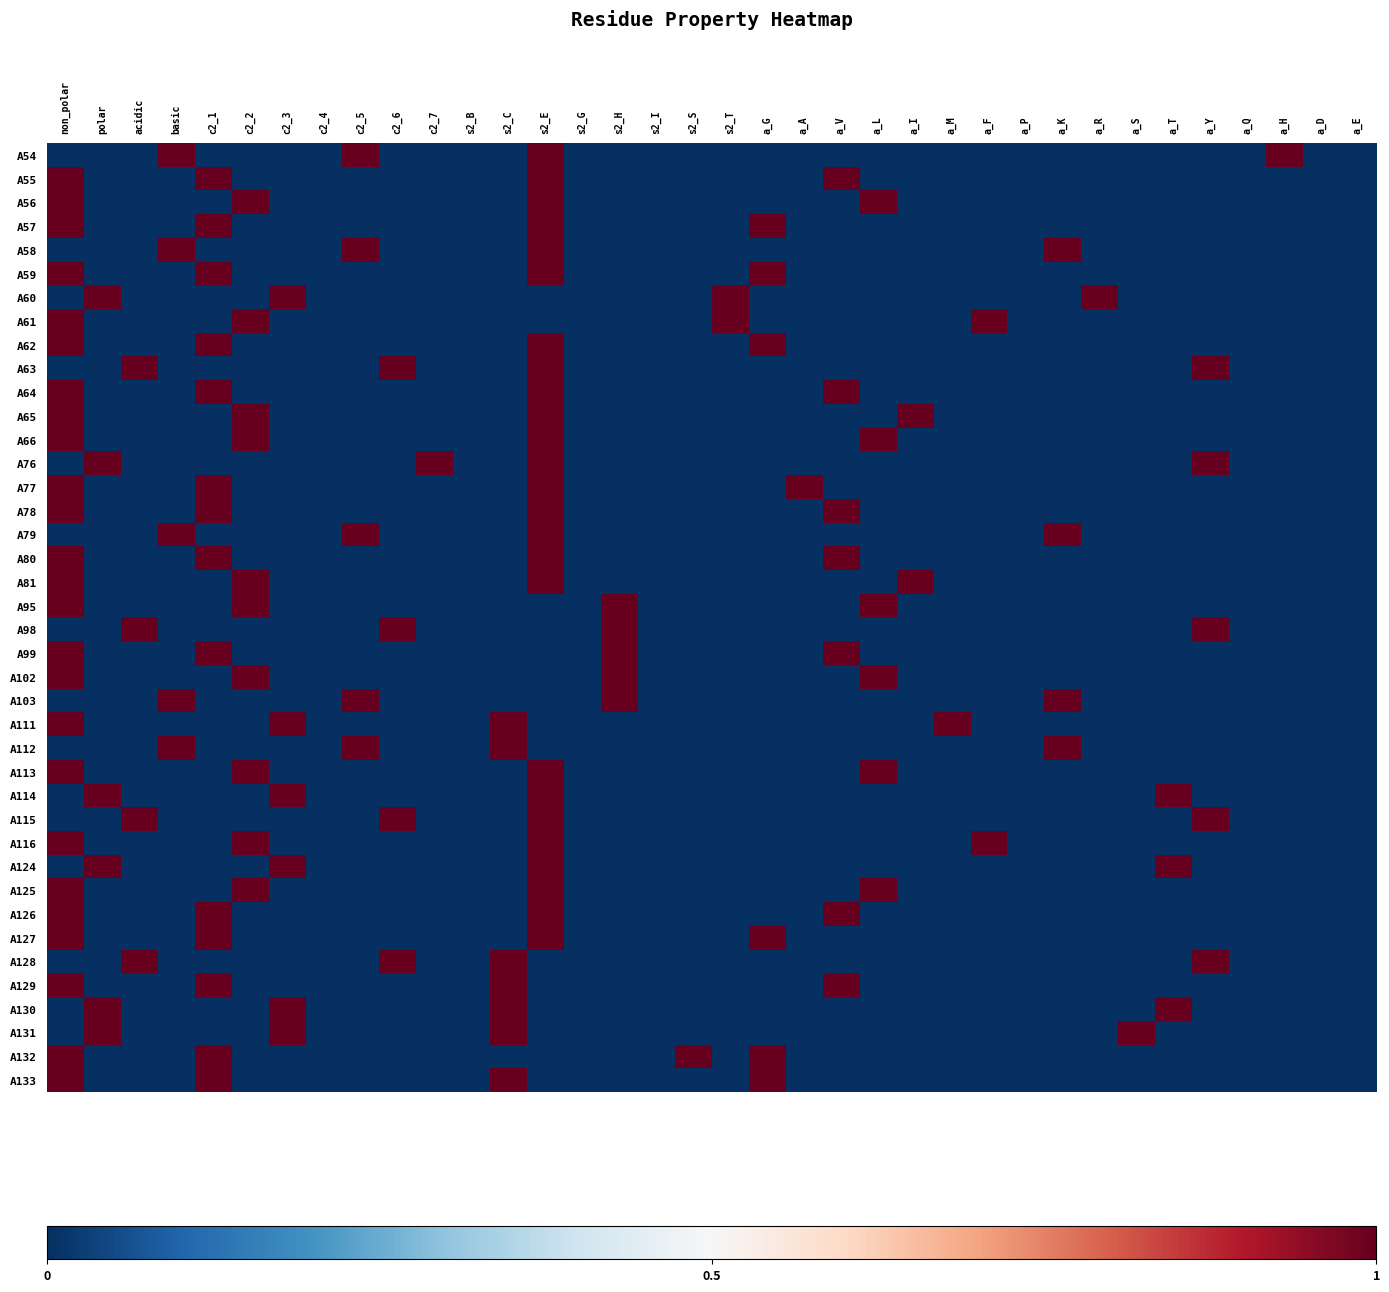

Between a_D and a_V, which is larger?

a_D